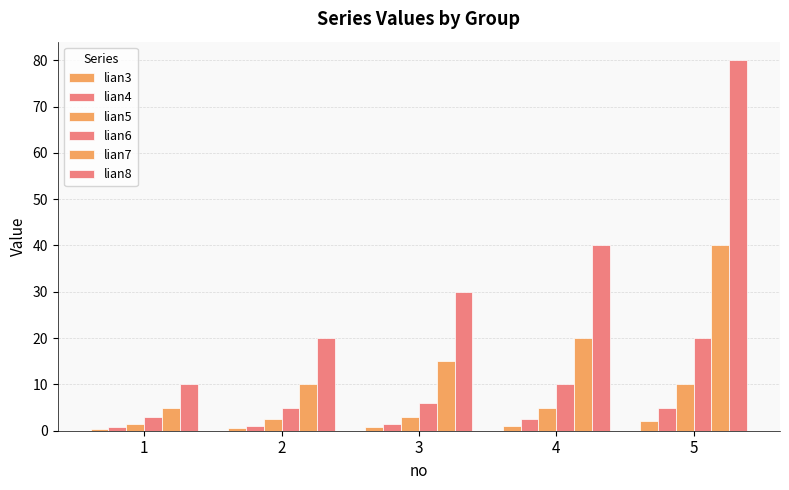

What is the spread (max minus min) of values at 2?

19.5